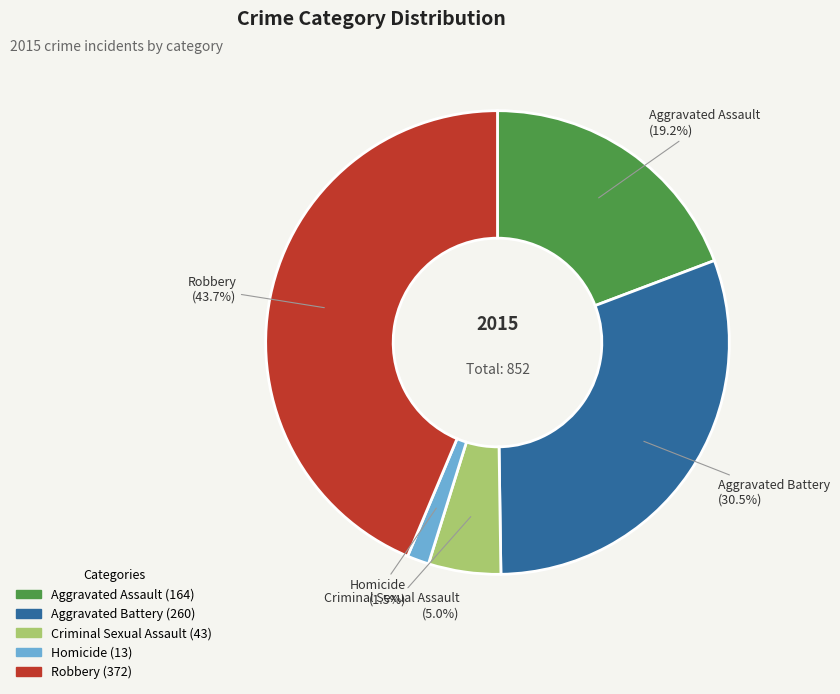

Rank the categories by value from highest to lowest.

Robbery, Aggravated Battery, Aggravated Assault, Criminal Sexual Assault, Homicide